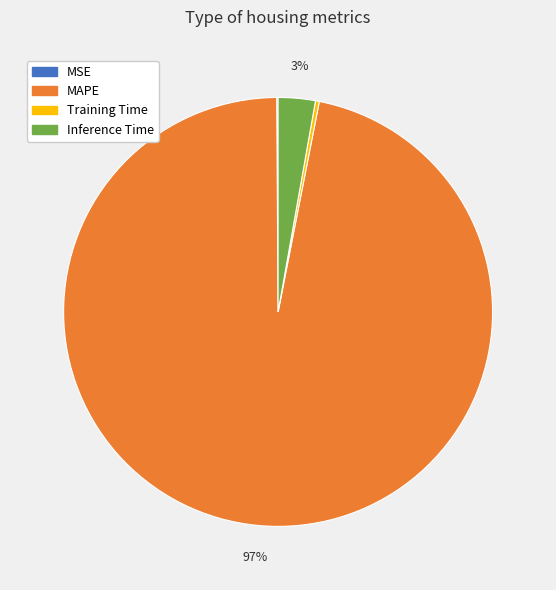

To the nearest percent, what is the average slice percentage?

25%